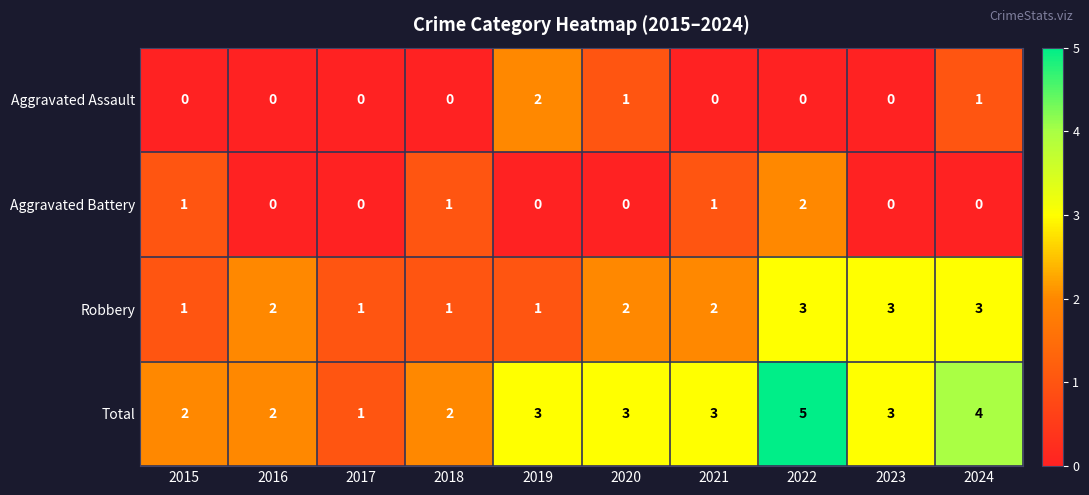

Which series has the largest range (max minus min)?

Total